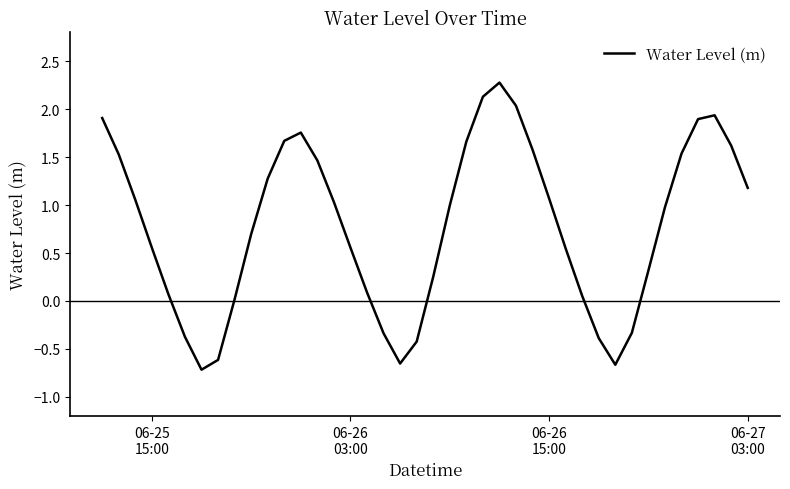

True or false: there are more than 2 points higher than both neighbors.

True